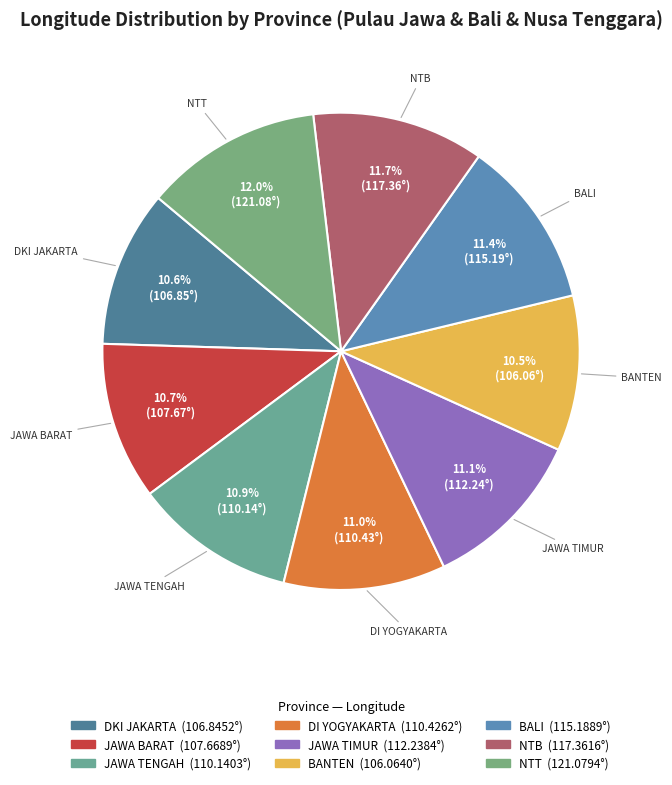

Count the number of slices in the pie.

9